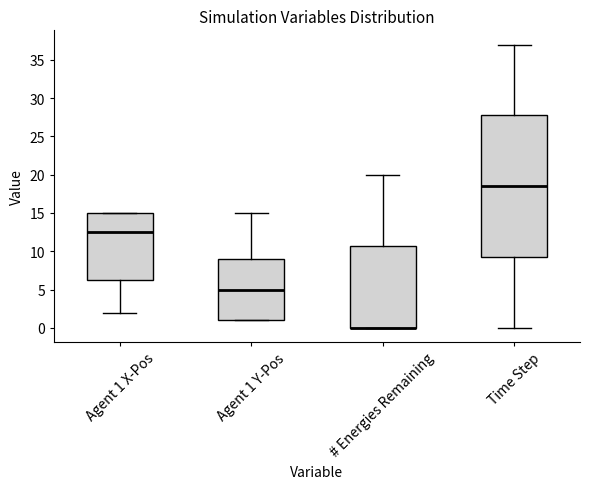

Reading left to right, read every box against the y-axis: the position of its median line, the range the box covers, and the ends of its whiskers. The values are not printed on the chart, so give them approximately, as read against the axis.

Agent 1 X-Pos: median 12.5, box 6.5 to 15.0, whiskers 2.0 to 15.0
Agent 1 Y-Pos: median 5.0, box 1.0 to 9.0, whiskers 1.0 to 15.0
# Energies Remaining: median 0.0 (drawn on the box's lower edge), box 0.0 to 11.0, whiskers 0.0 to 20.0
Time Step: median 18.5, box 9.5 to 28.0, whiskers 0.0 to 37.0